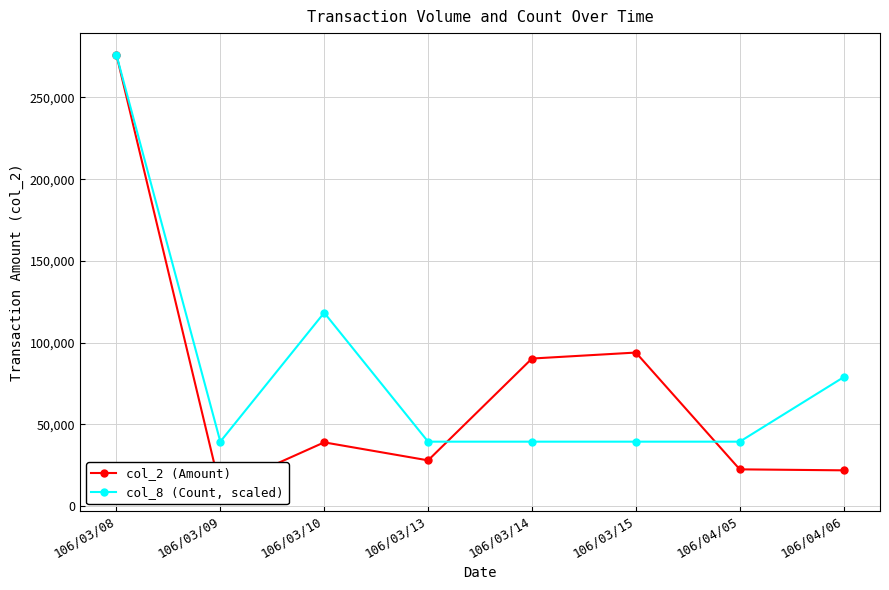

Reading left to right, extract all data points from this chart.

col_2 (Amount): 276060.0	10560.0	39010.0	28000.0	90280.0	93940.0	22500.0	21900.0
col_8 (Count, scaled): 276060.0	39437.1	118311.4	39437.1	39437.1	39437.1	39437.1	78874.3